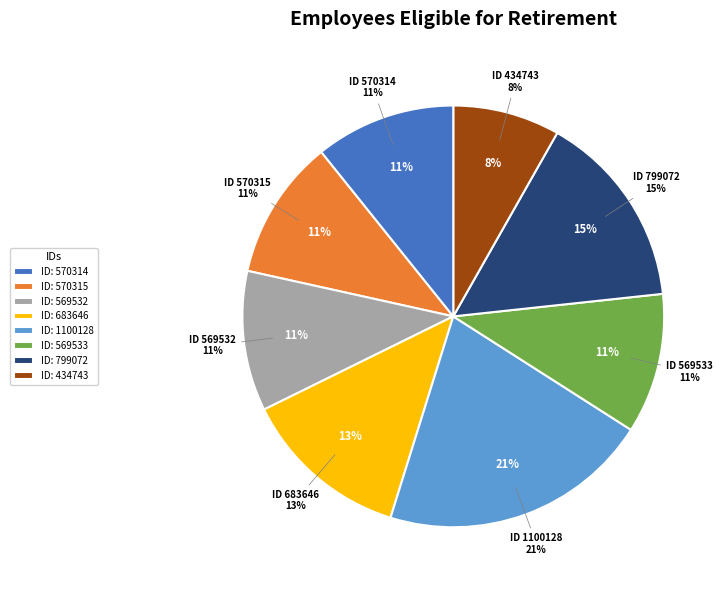

Do 1100128 and 570315 together represent more than half of the pie?

No